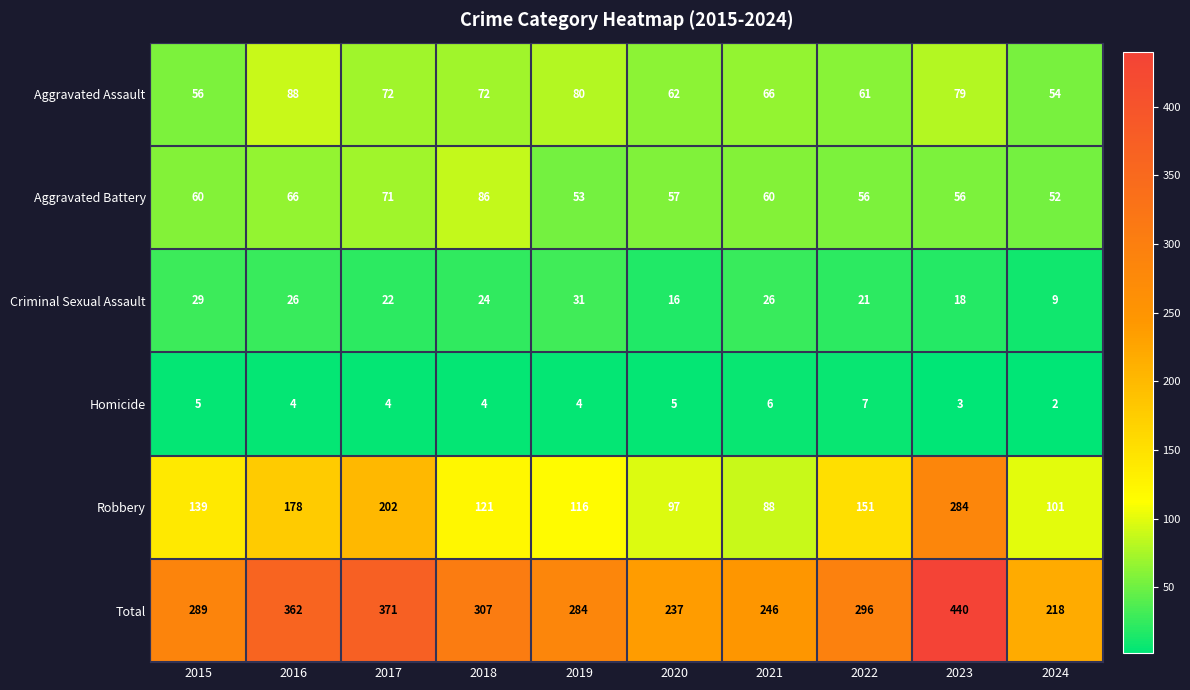

List the series in order of their peak value, lowest first.

Homicide, Criminal Sexual Assault, Aggravated Battery, Aggravated Assault, Robbery, Total